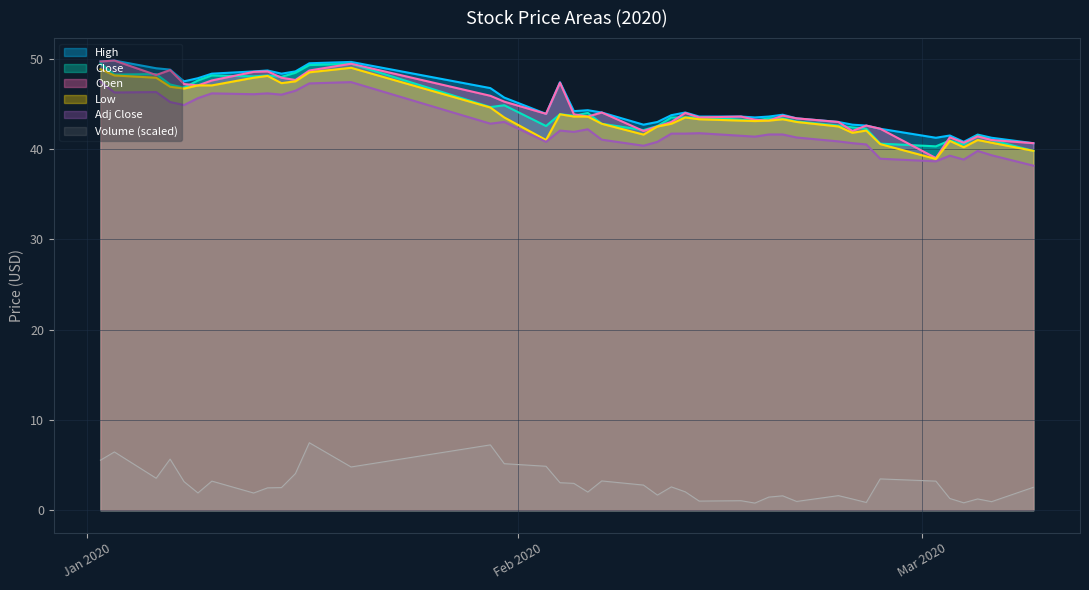

In Low, how many points are lower than both neighbors (excluding endpoints)?

8